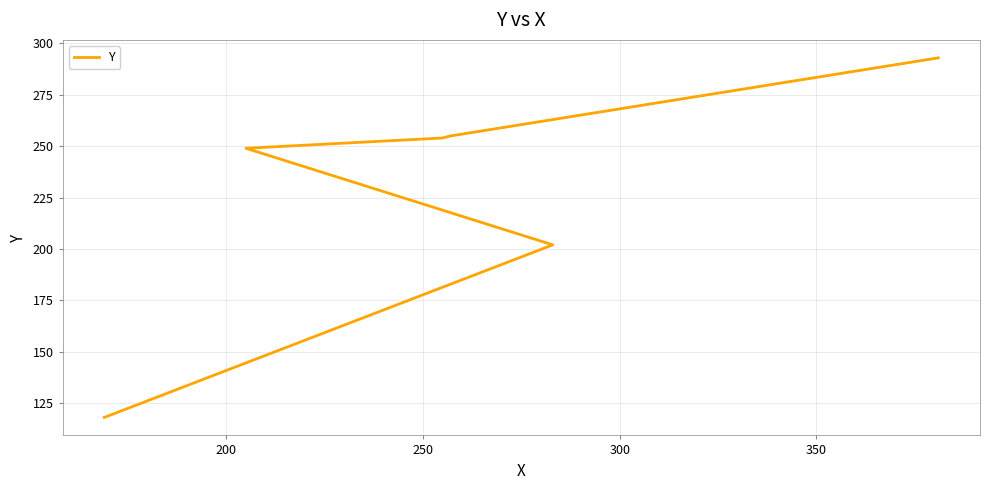

What is the sum of the values at 150 and 350?

373